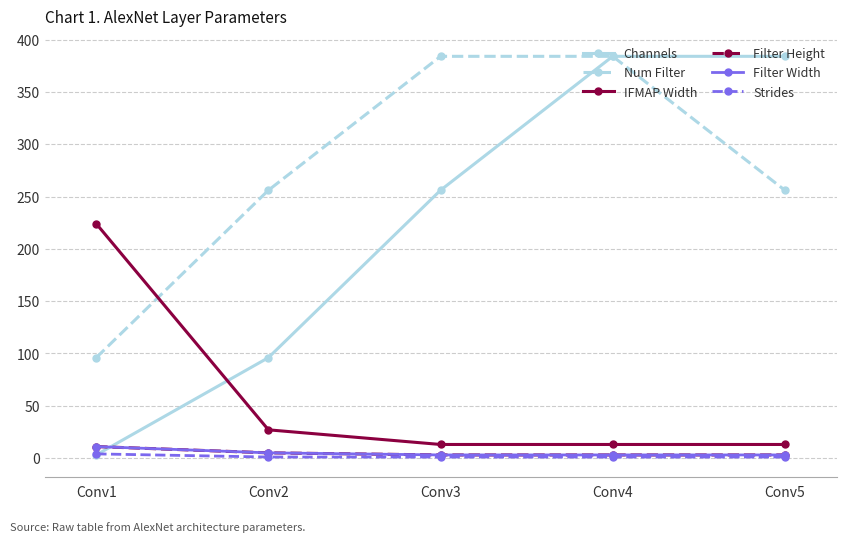

Does the chart have visible grid lines?

Yes